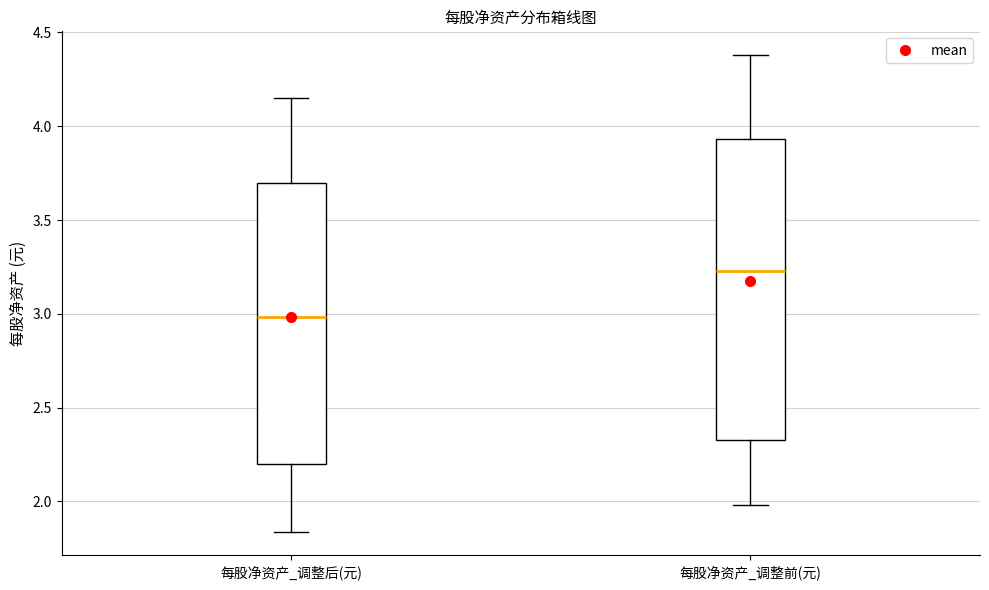

Which box's median line is the lowest?

每股净资产_调整后(元)